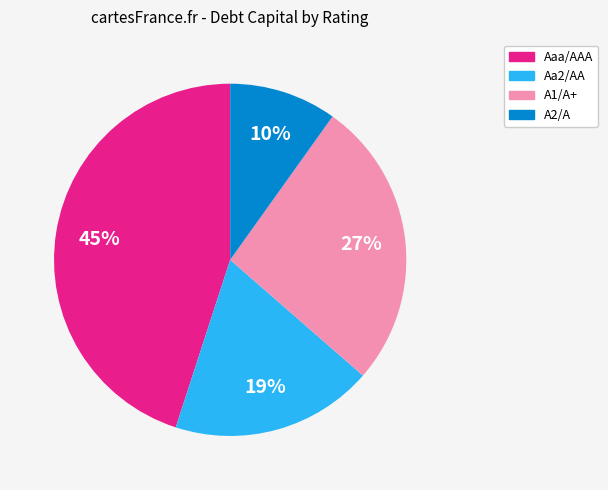

Is there a majority slice in this chart?

No